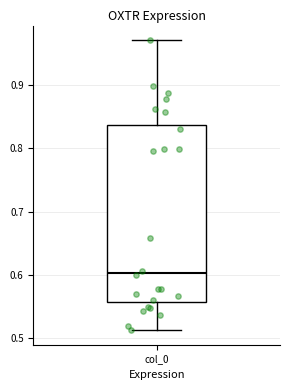

Read this box plot against the y-axis: the position of the median line, the range covered by the box, and the ends of both whiskers. The values are not printed on the chart, so give them approximately, as read against the axis.

median 0.60, box 0.56 to 0.84, whiskers 0.51 to 0.97